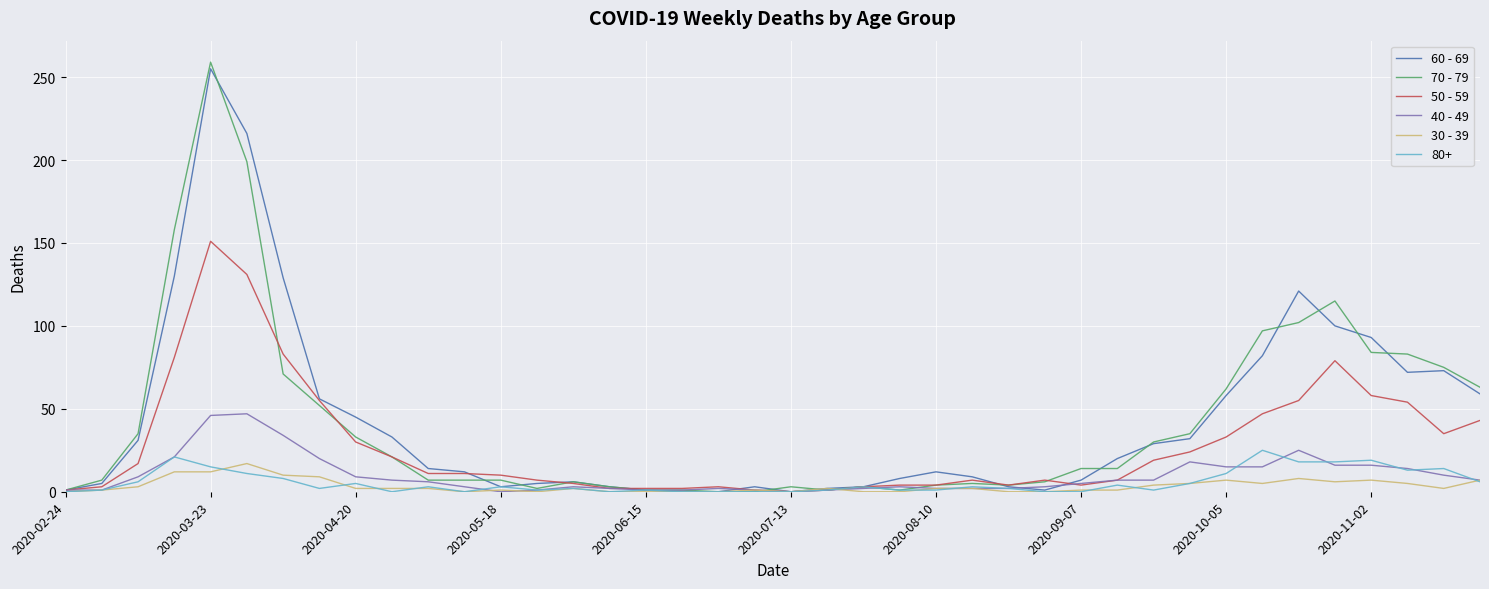

Which series has the widest spread of values?

70 - 79